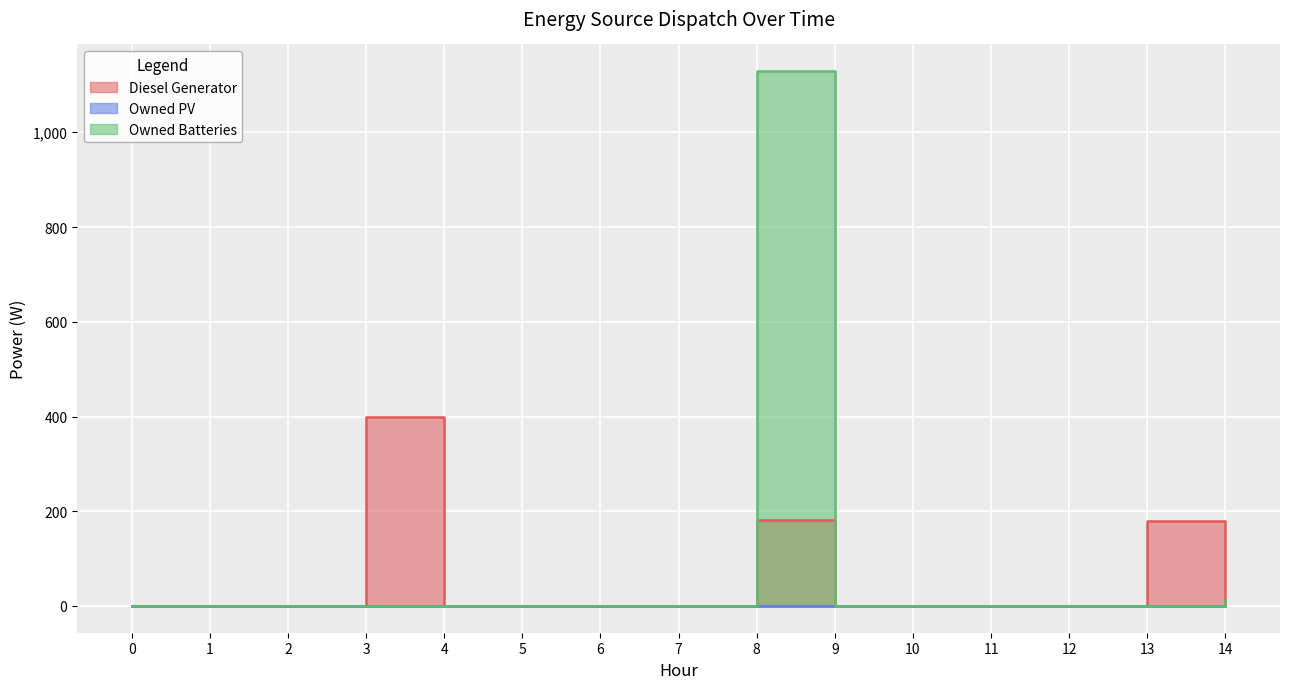

Which series ends up on top after the final intersection of Diesel Generator and Owned Batteries?

Owned Batteries